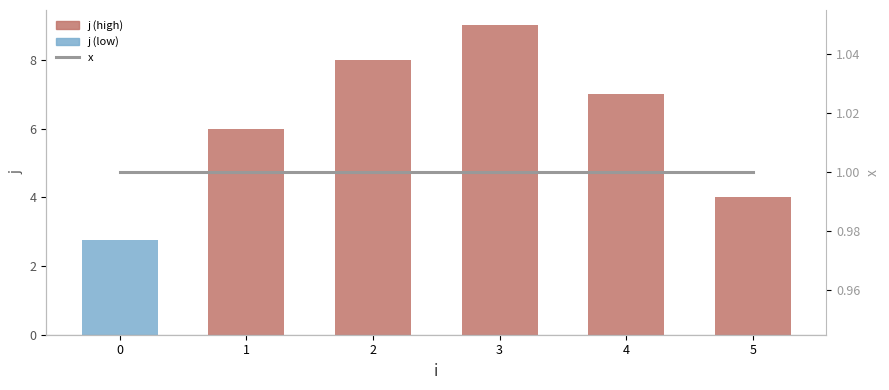

What is the approximate value of x at 0?

1.0